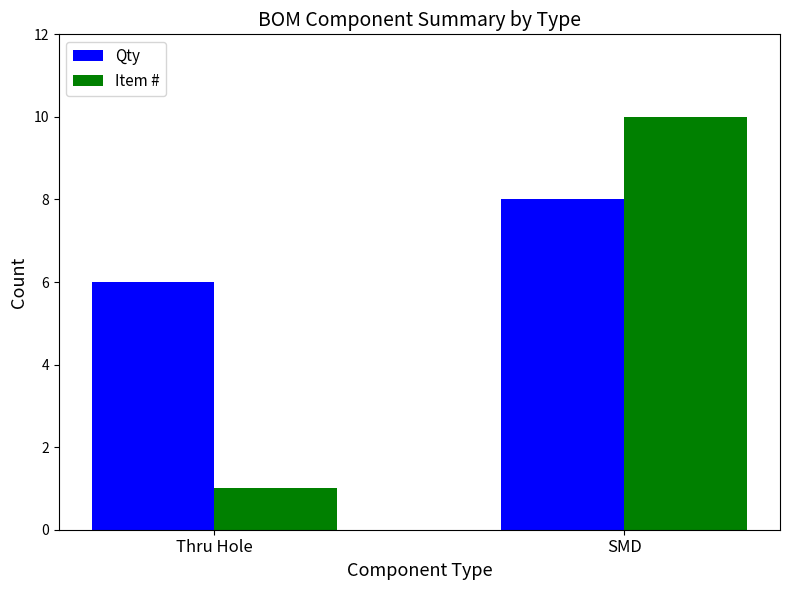

Which series has the widest spread of values?

Item #